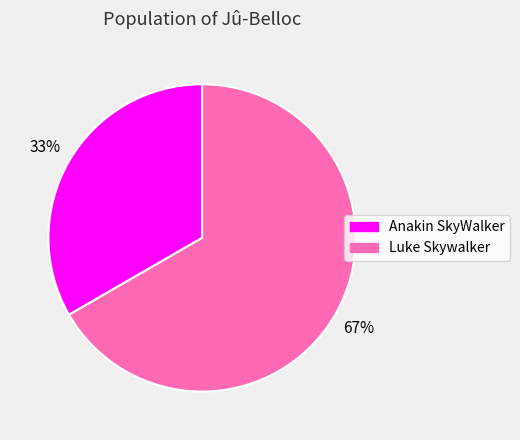

Is it true that Anakin SkyWalker is 33% of the pie?

True